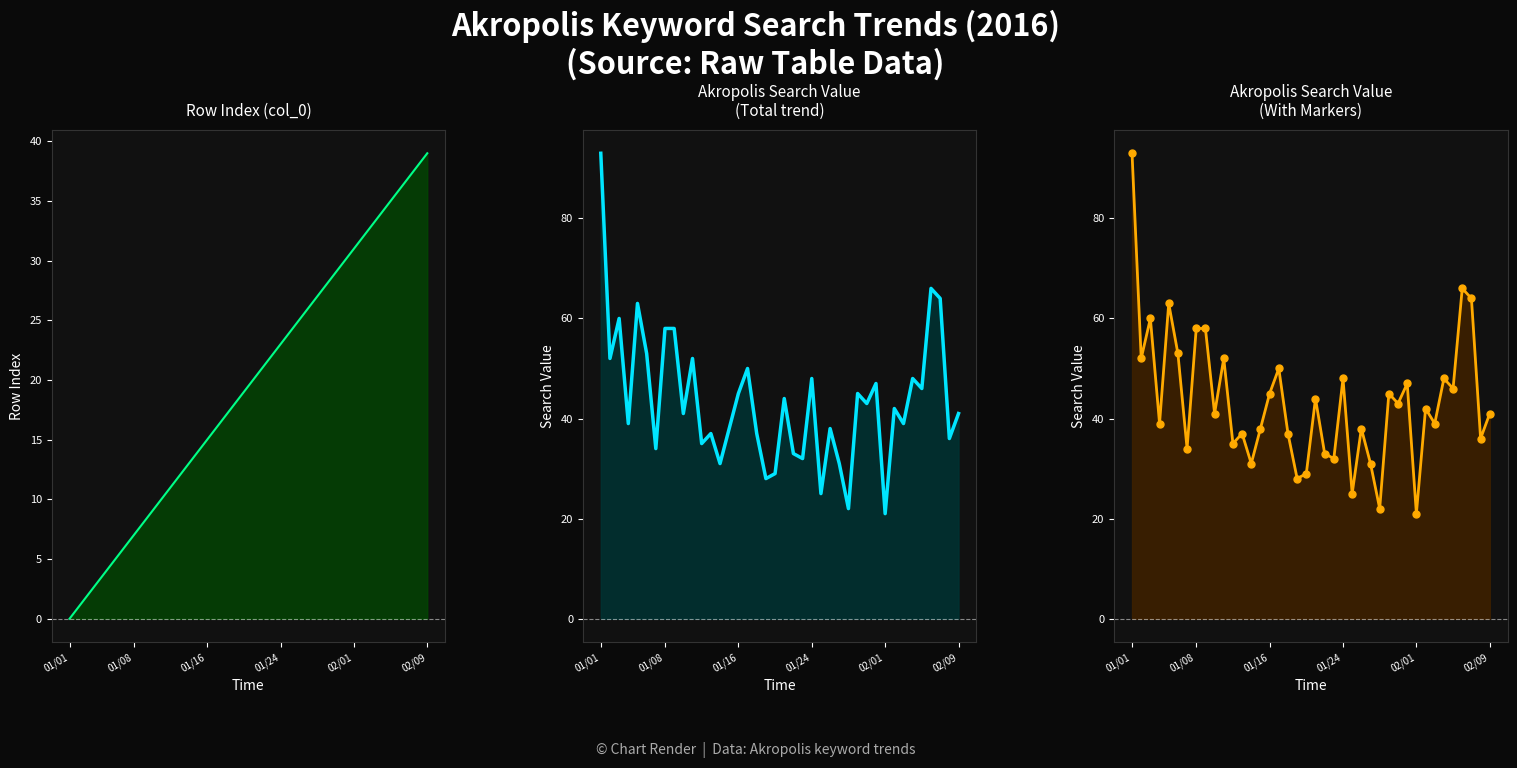

Is the value of col_0 at 16 greater than the value of value at 24?

No